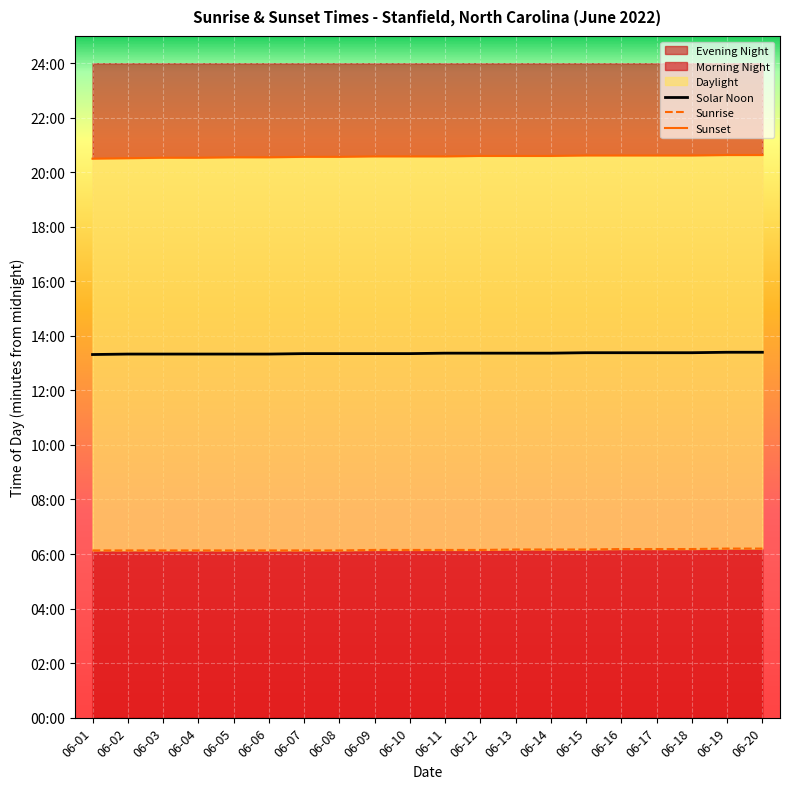

Between 06-11 and 06-14, which is larger?

06-11